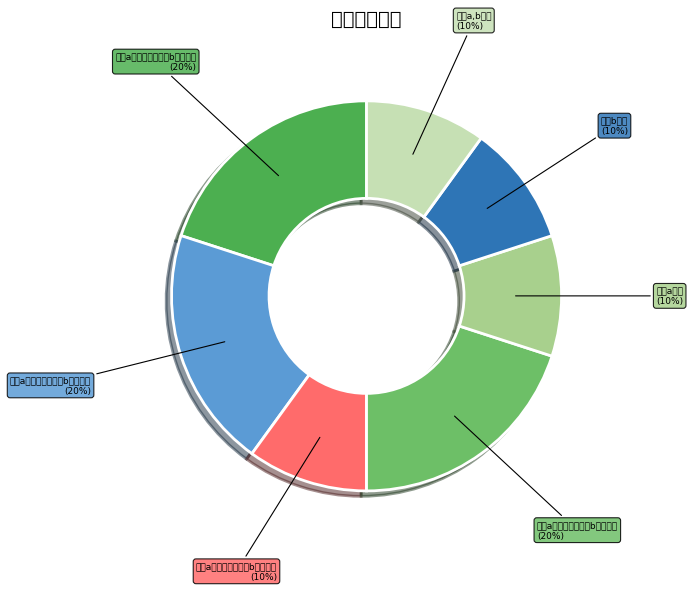

To the nearest percent, what is the average slice percentage?

14%